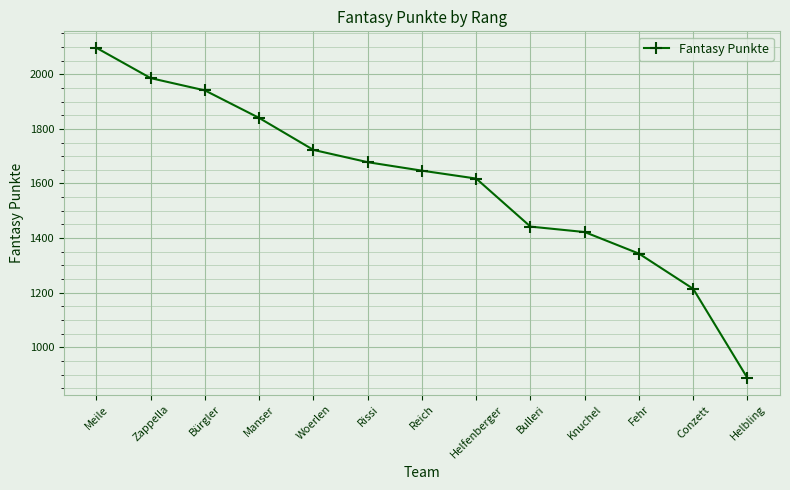

Reading left to right, what are all the values shown in this chart?

Meile=2097	Zappella=1986	Bürgler=1941	Manser=1840	Woerlen=1723	Rissi=1678	Reich=1647	Helfenberger=1618	Bulleri=1442	Knuchel=1422	Fehr=1343	Conzett=1214	Helbling=887